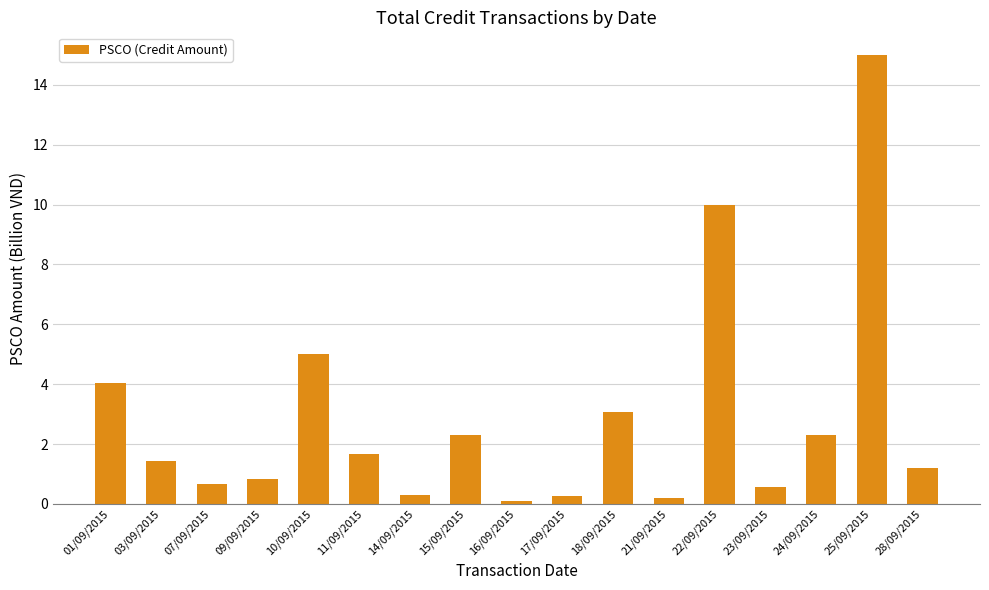

What is the average value?

2.9